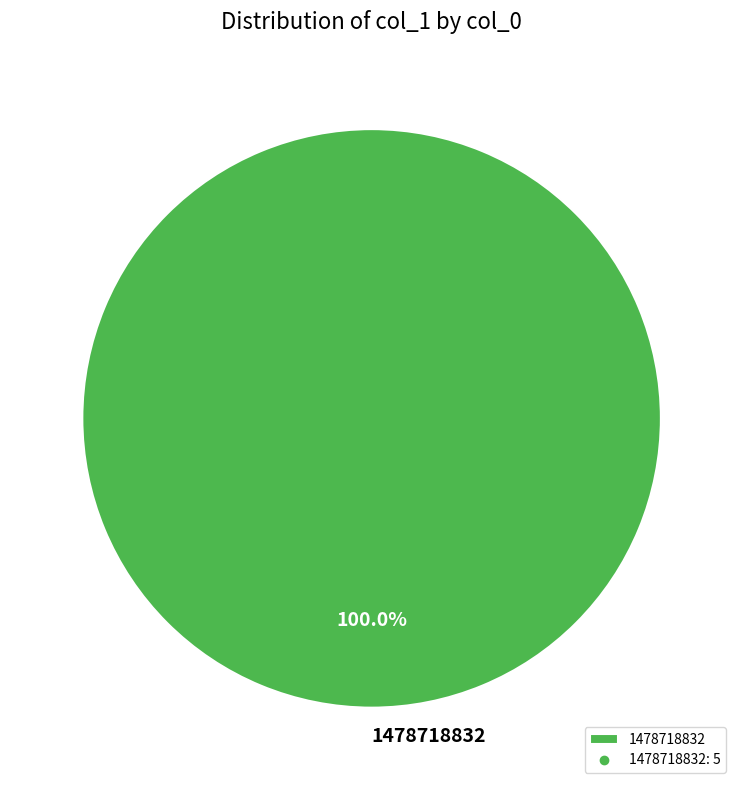

To the nearest percent, what portion does 1478718832 represent?

100%